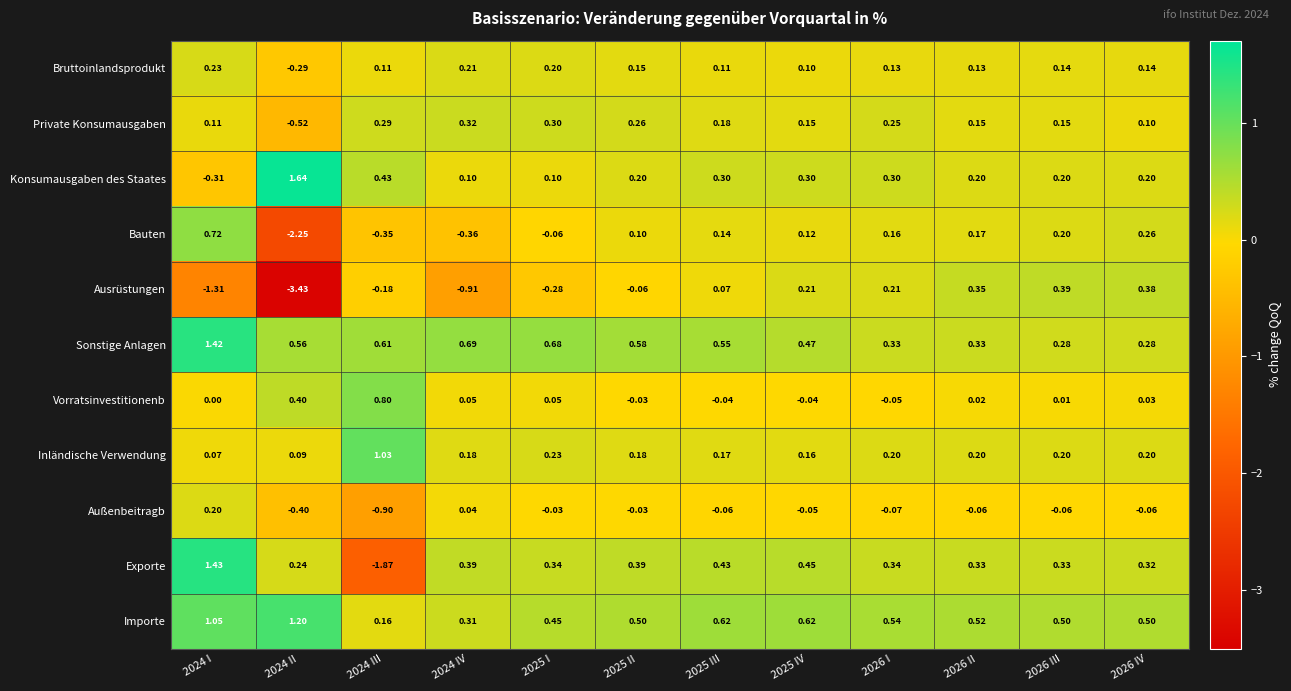

Which series has the widest spread of values?

Ausrüstungen